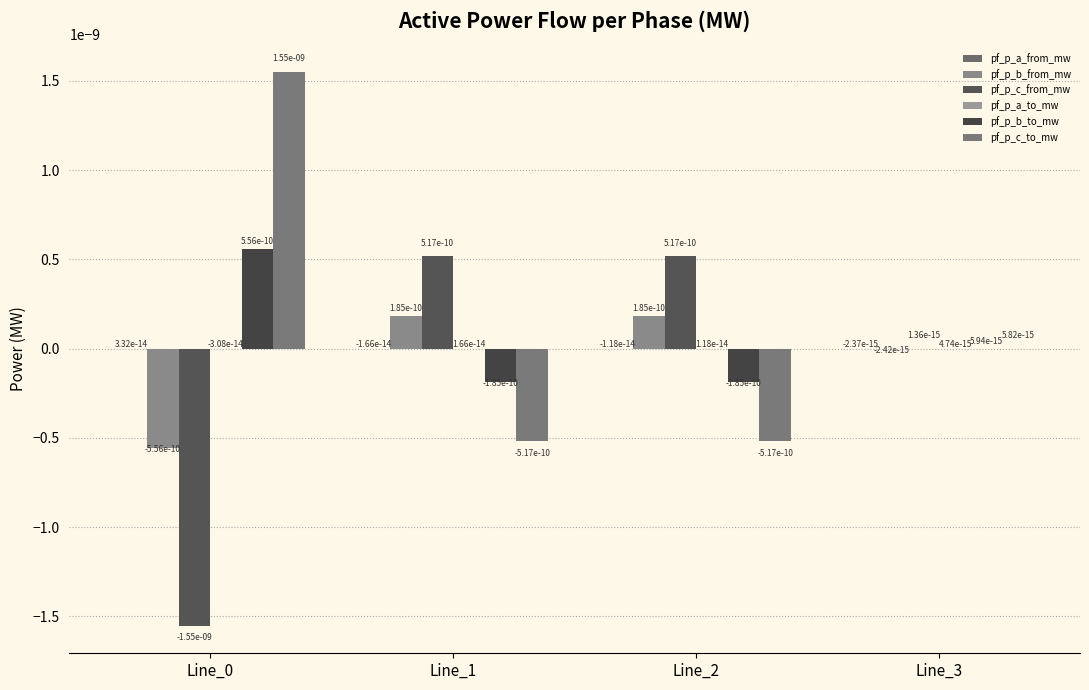

Which series has the largest total across all categories?

pf_p_c_to_mw